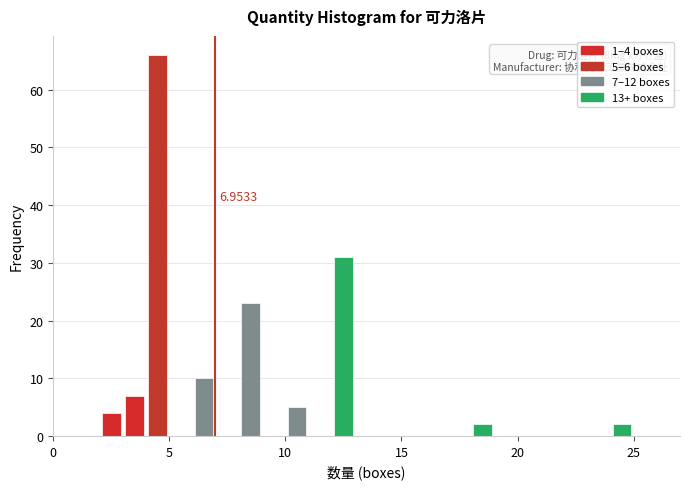

Read against the x-axis, roughly where is the centre of the tallest bar?

4.5